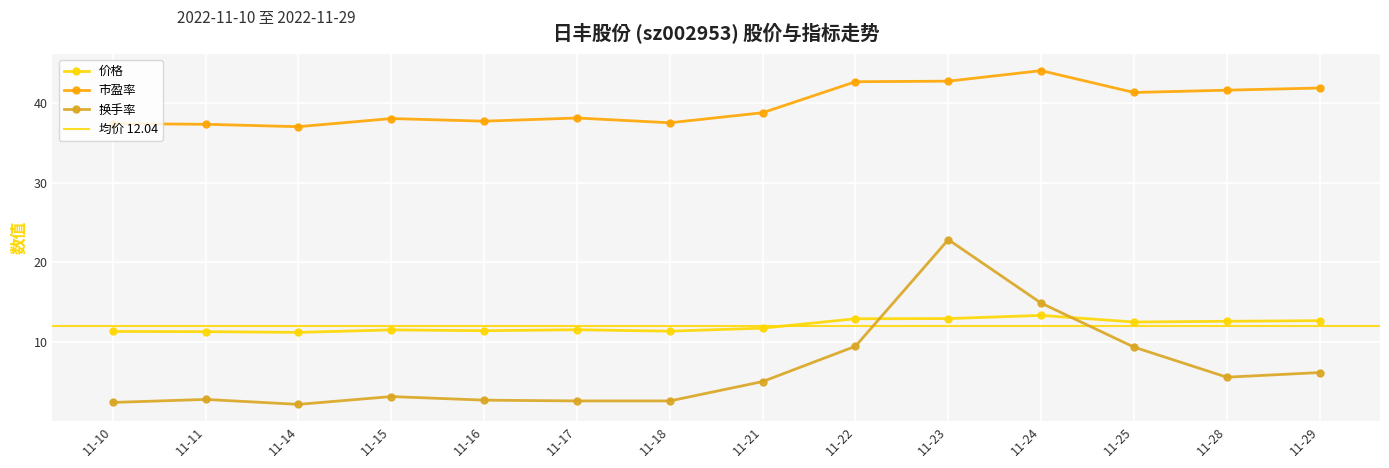

Which category has the lowest value in the 市盈率 series?

11-14